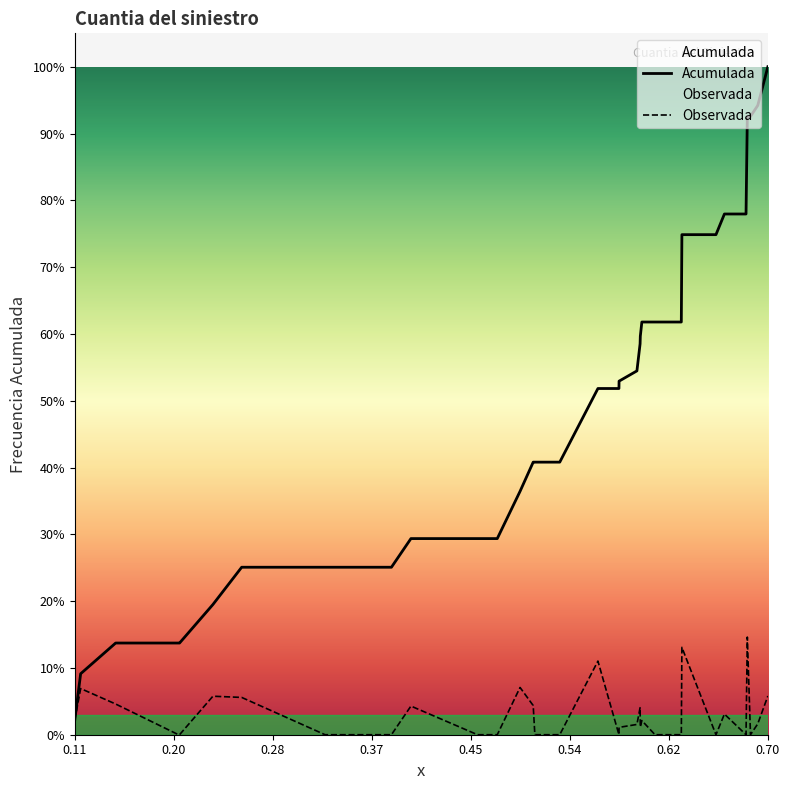

Reading left to right, list all the values displayed in this chart.

Acumulada: 137.0	564.0	848.0	848.0	848.0	1204.0	1549.0	1549.0	1549.0	1549.0	1549.0	1814.0	1814.0	1814.0	1814.0	2251.0	2521.0	2521.0	2521.0	3202.0	3202.0	3270.0	3365.0	3615.0	3686.0	3817.0	3817.0	3817.0	4625.0	4625.0	4816.0	4816.0	5719.0	5719.0	5820.0	6178.0
Observada: 137.0	427.0	284.0	0.0	0.0	356.0	345.0	0.0	0.0	0.0	0.0	265.0	0.0	0.0	0.0	437.0	270.0	0.0	0.0	681.0	0.0	68.0	95.0	250.0	71.0	131.0	0.0	0.0	808.0	0.0	191.0	0.0	903.0	0.0	101.0	358.0